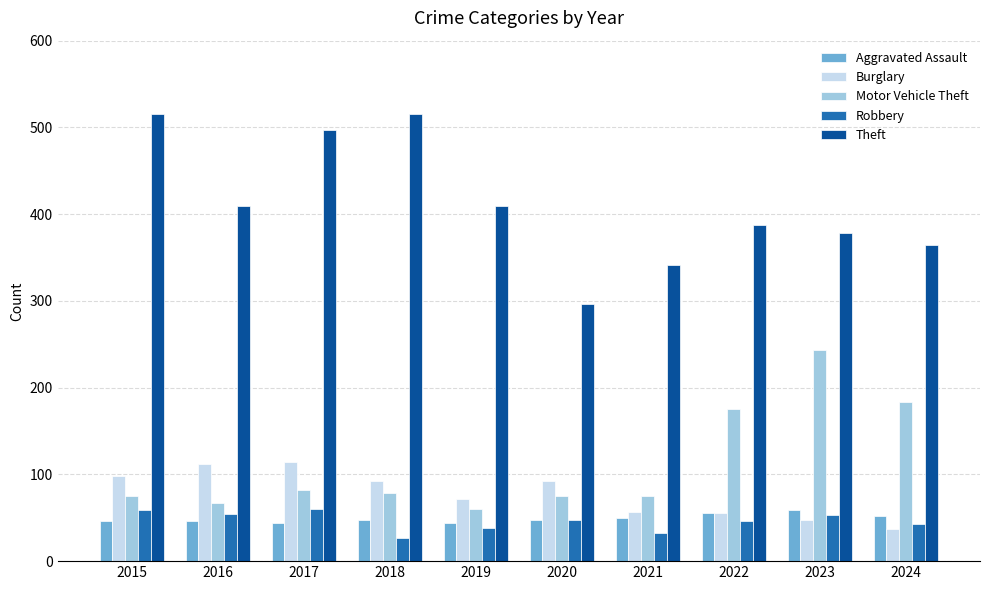

What is the maximum value for Robbery?

60